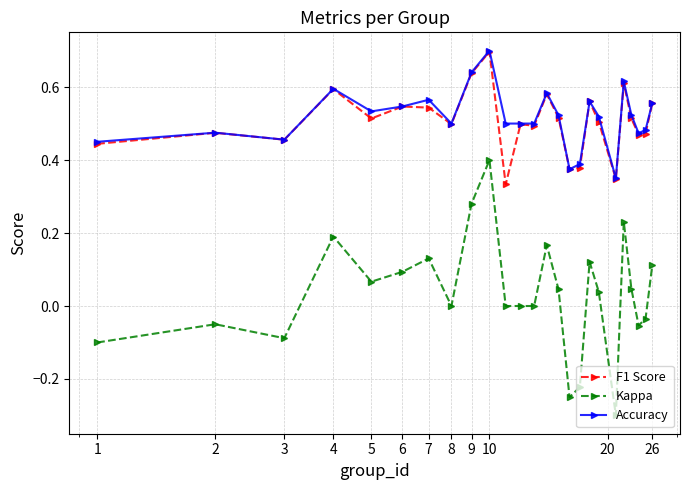

True or false: Kappa has more than 2 interior local peaks.

True